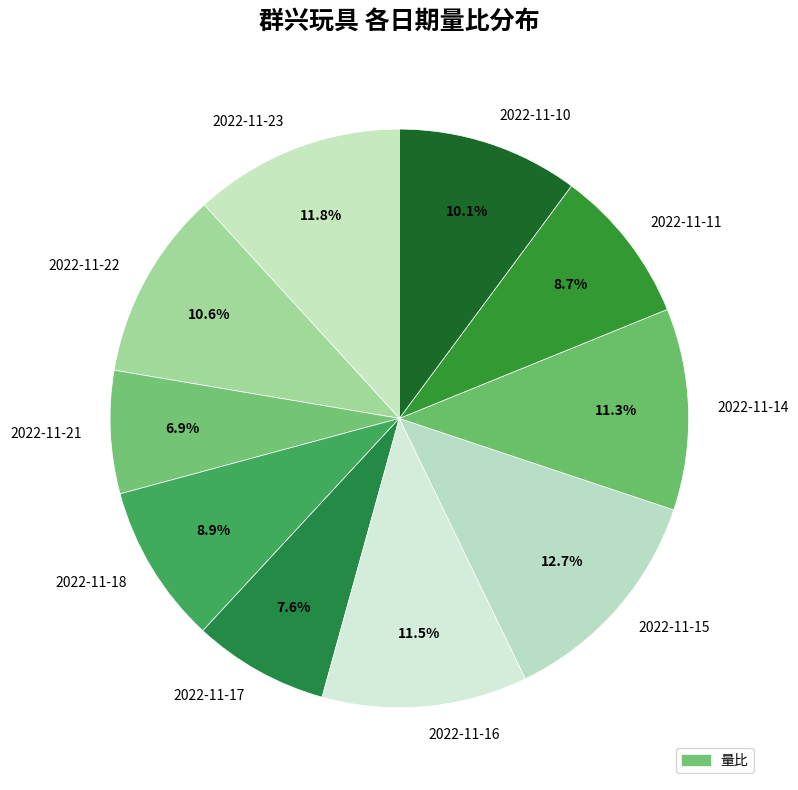

What percentage is the 2022-11-14 slice, to the nearest percent?

11%